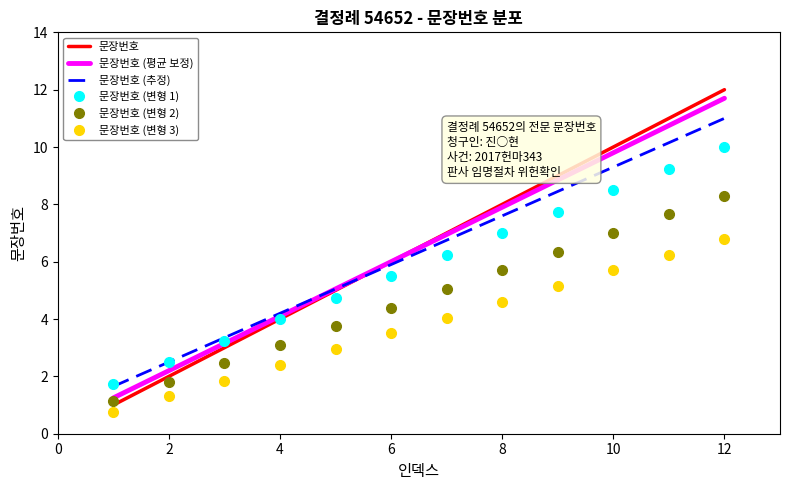

What is the greatest value displayed?

12.0